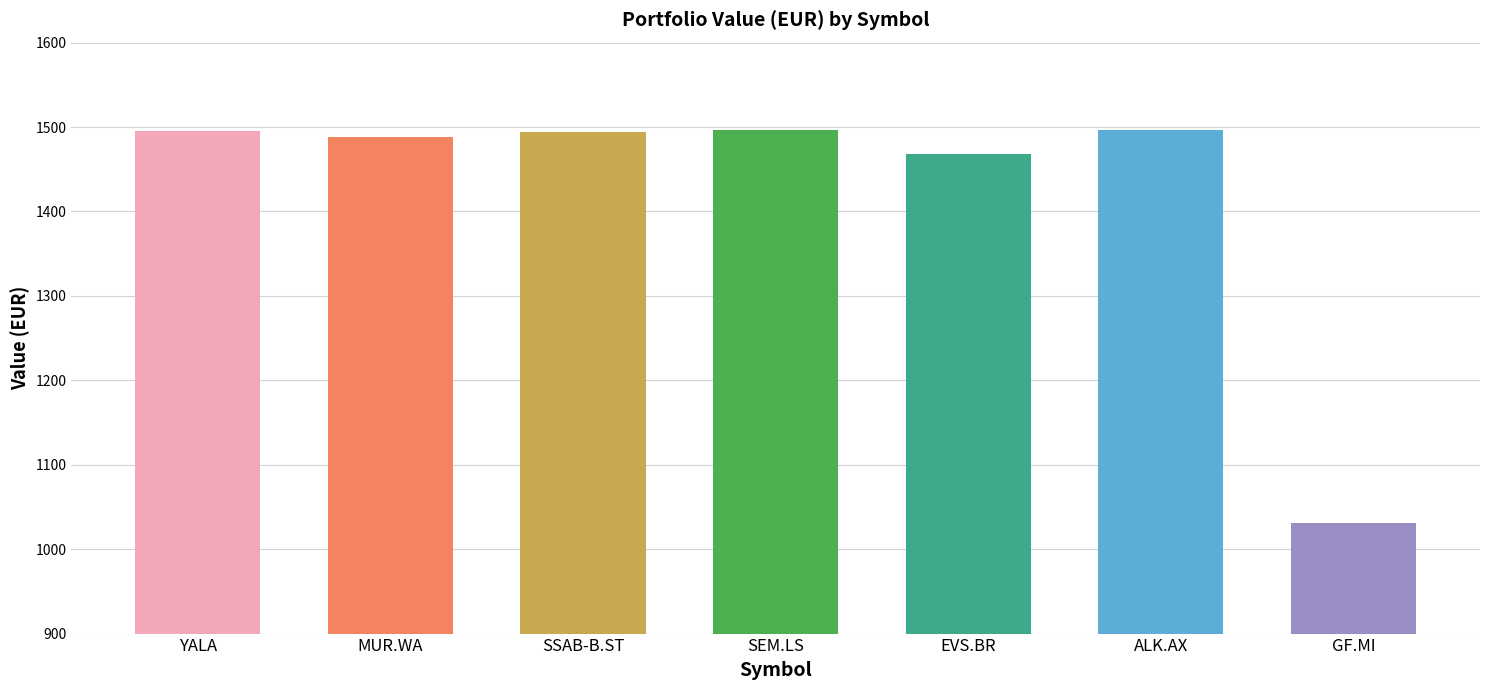

What is the difference between the maximum and minimum values?

465.3